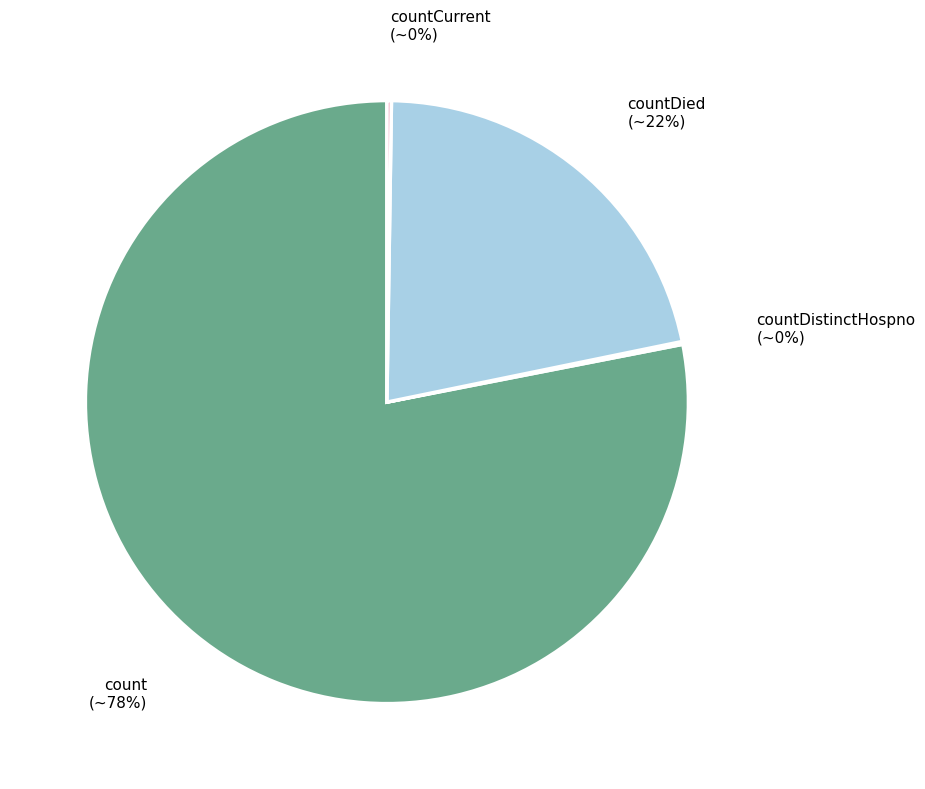

Combined, do countDied and count account for over 50%?

Yes